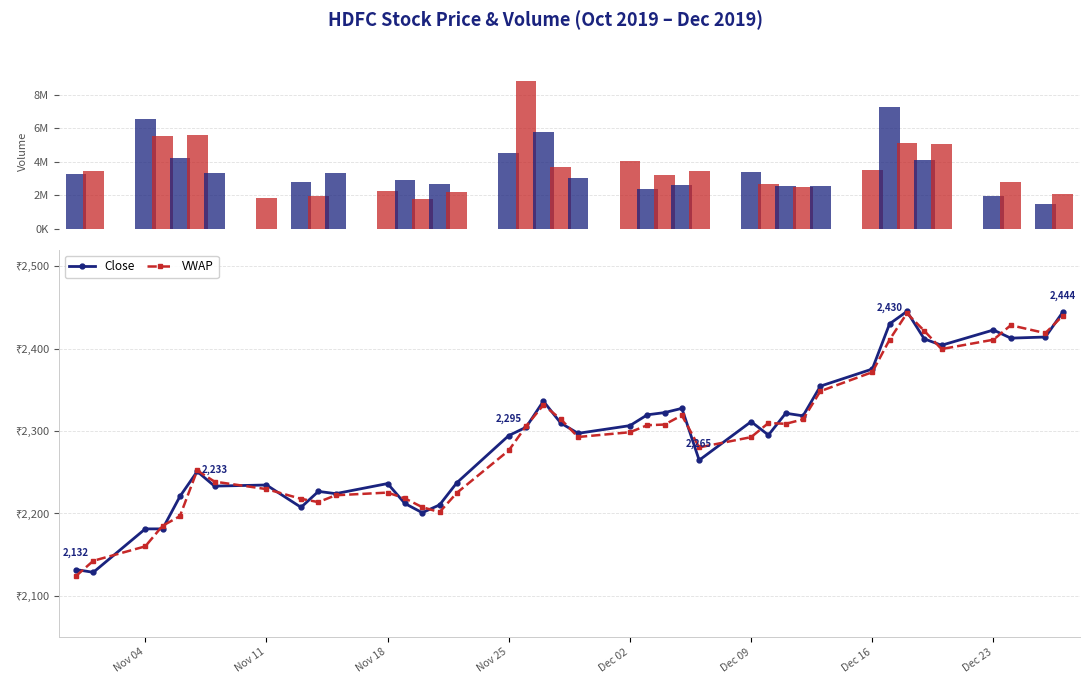

Which label corresponds to the smallest value in the chart?

Nov 04